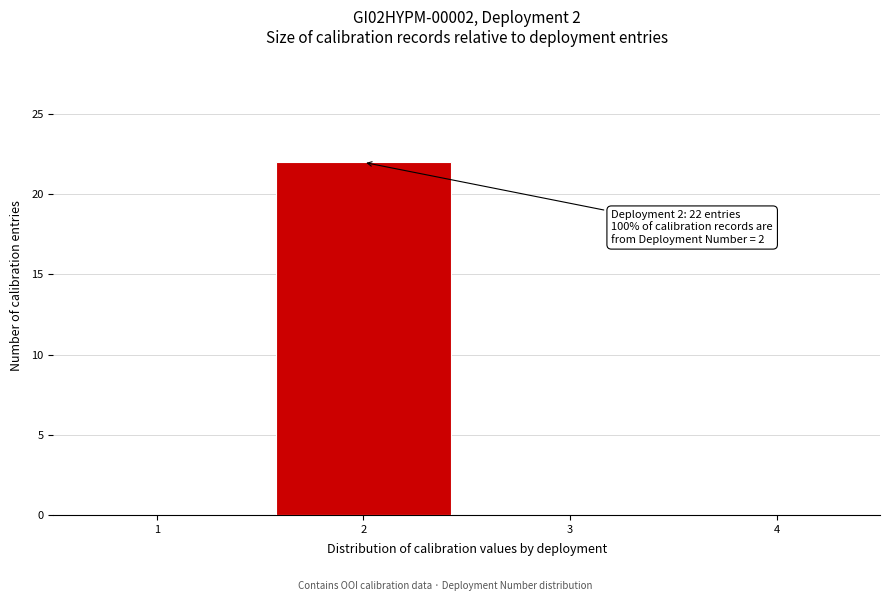

Reading left to right, what are all the values shown in this chart?

1=0	2=22	3=0	4=0